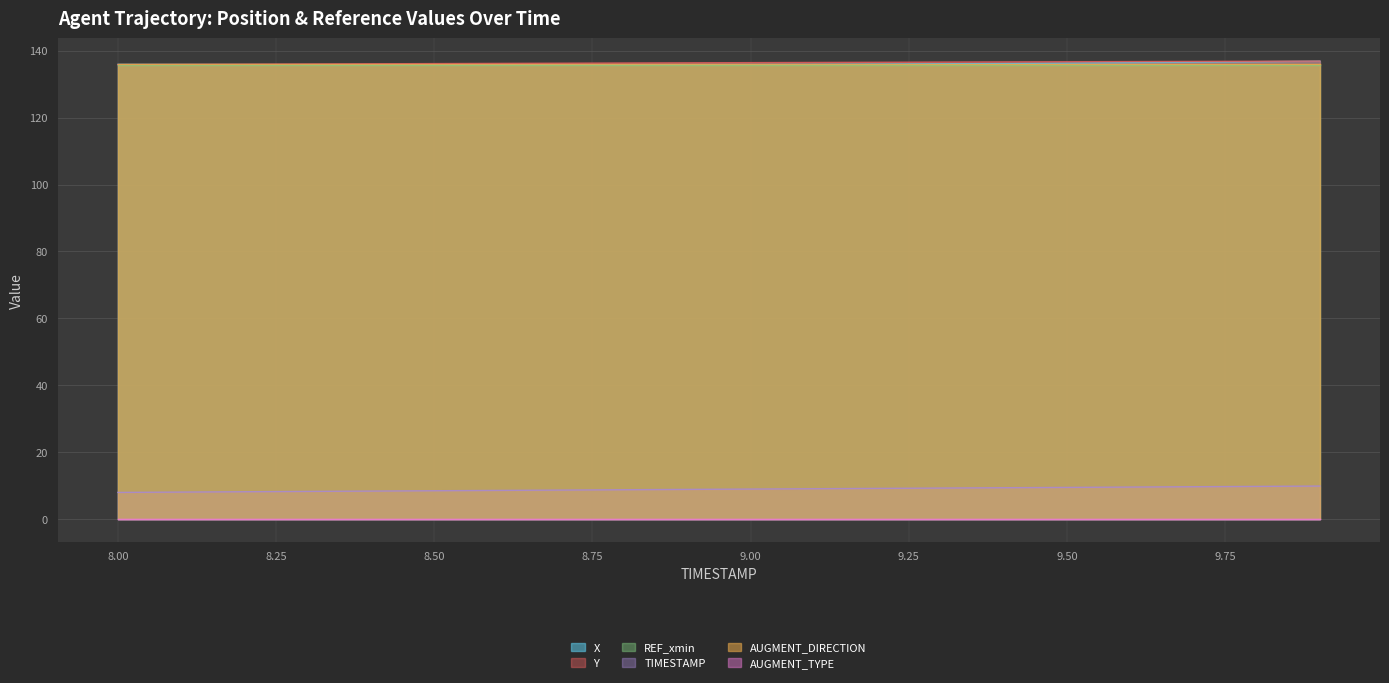

The value of X at 9.6 is 136.4. True or false?

True